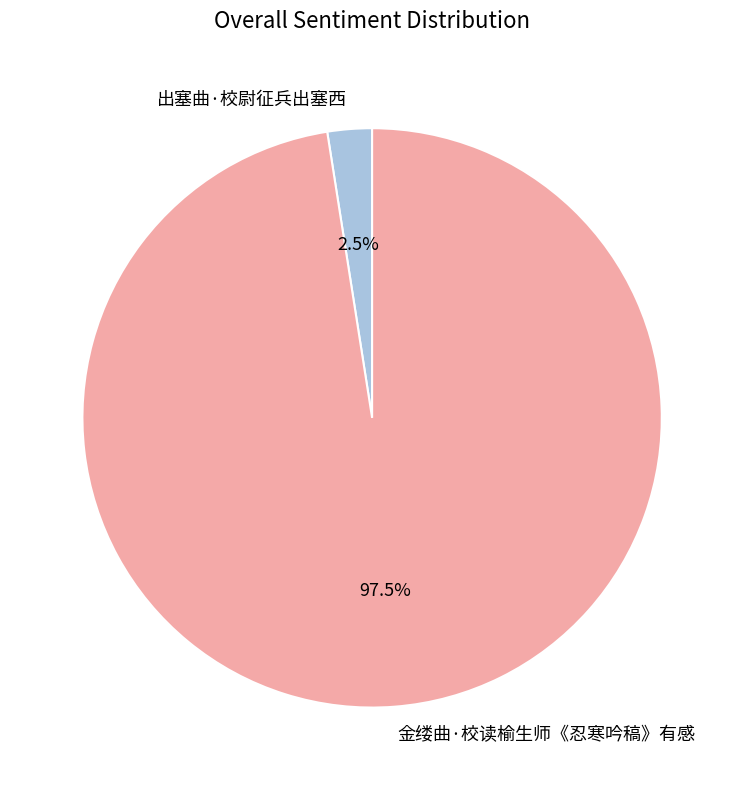

Which category accounts for the majority?

金缕曲·校读榆生师《忍寒吟稿》有感